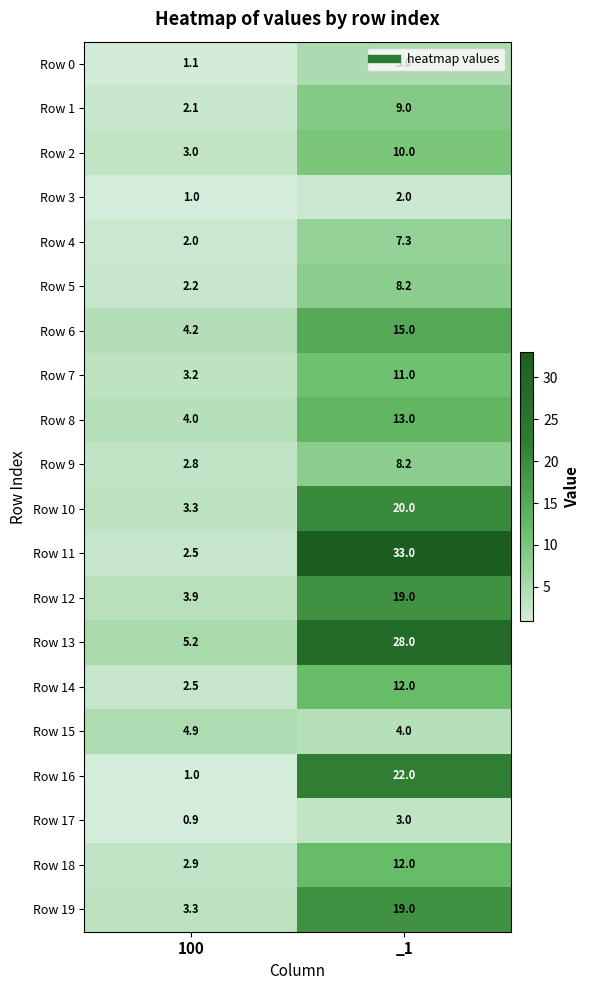

Between 100 and _1, which series saw the biggest shift?

Row 11